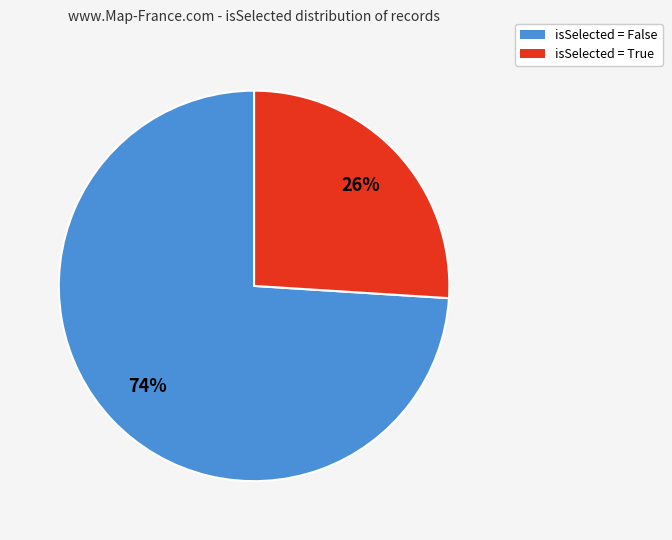

Which slice is the smallest?

isSelected = True